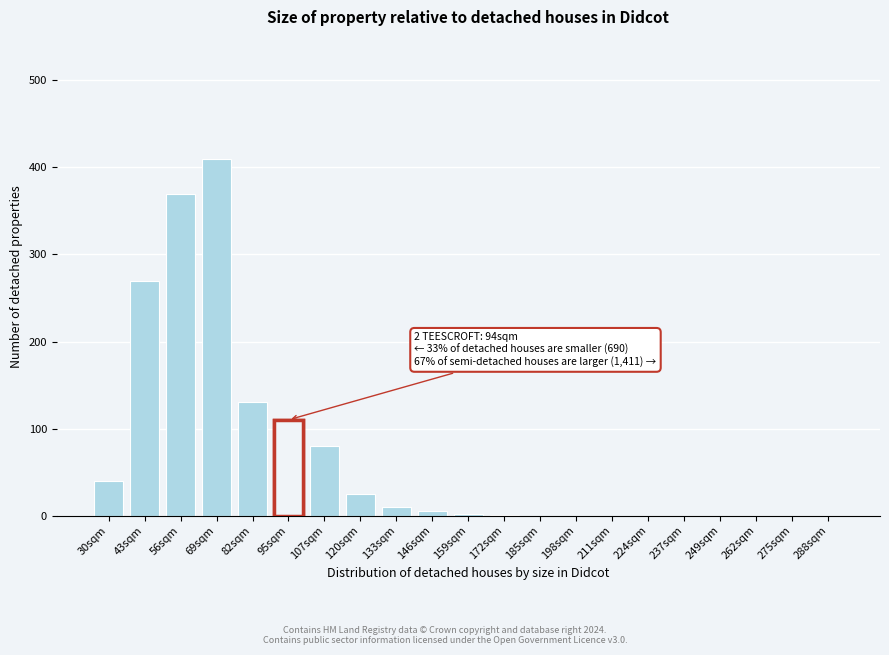

Read the value at 56sqm.

370